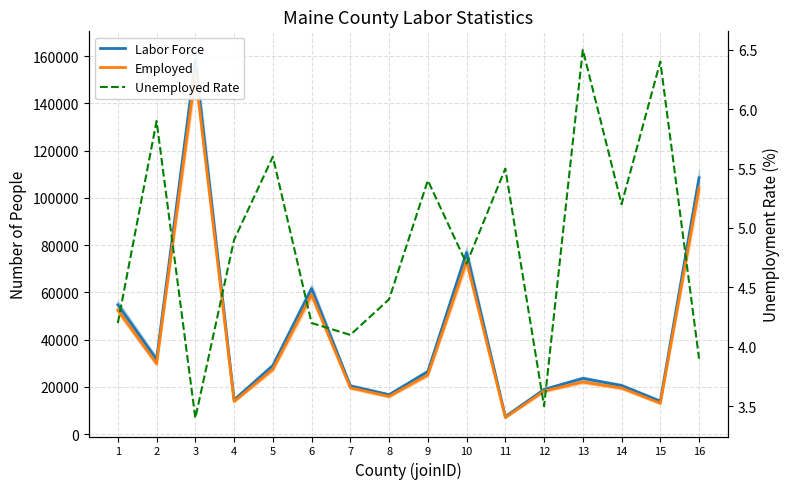

Reading left to right, extract all data points from this chart.

Labor Force: 54804.0	31704.0	157921.0	14534.0	29065.0	61626.0	20475.0	16727.0	26532.0	76866.0	7452.0	18934.0	23634.0	20617.0	13992.0	108483.0
Employed: 52518.0	29829.0	152496.0	13843.0	27442.0	59013.0	19635.0	15983.0	25087.0	73225.0	7041.0	18268.0	22086.0	19543.0	13098.0	104220.0
Unemployed Rate: 4.2	5.9	3.4	4.9	5.6	4.2	4.1	4.4	5.4	4.7	5.5	3.5	6.5	5.2	6.4	3.9